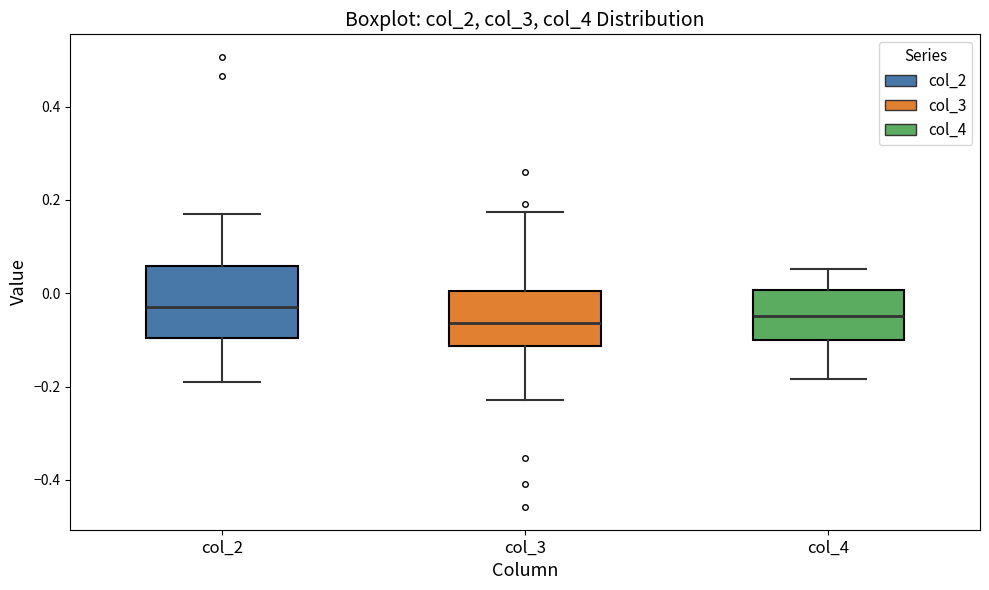

Which box is the tallest, from its lower edge to its upper edge?

col_2